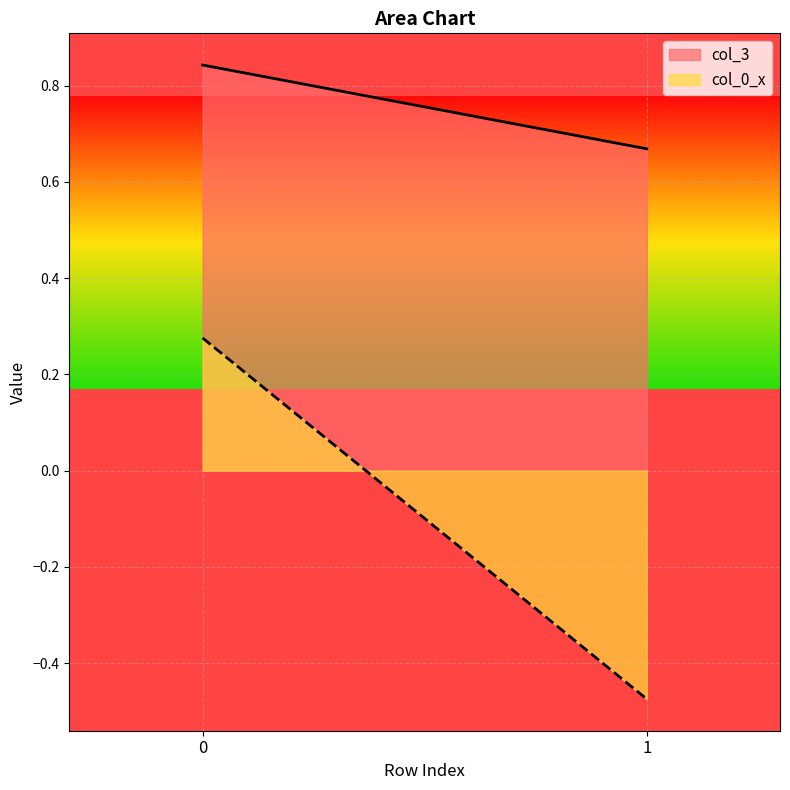

At how many categories does at least one series exceed 0?

2